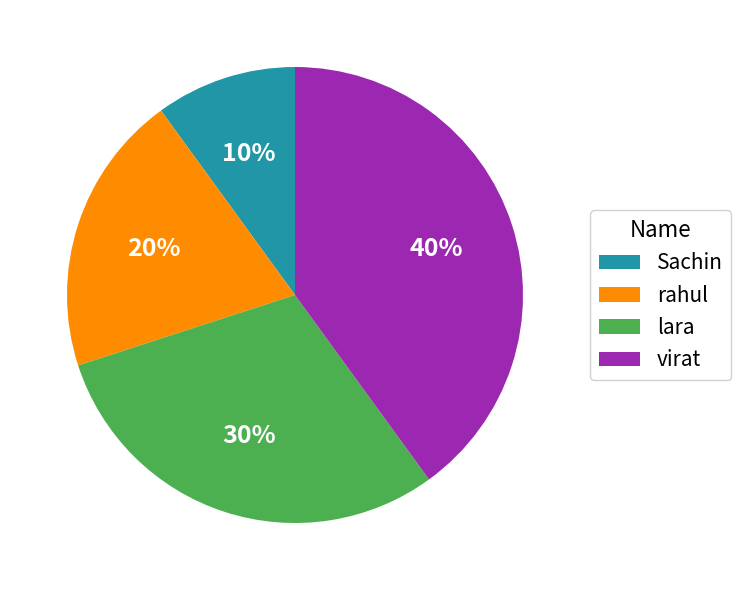

Which slice is the largest?

virat